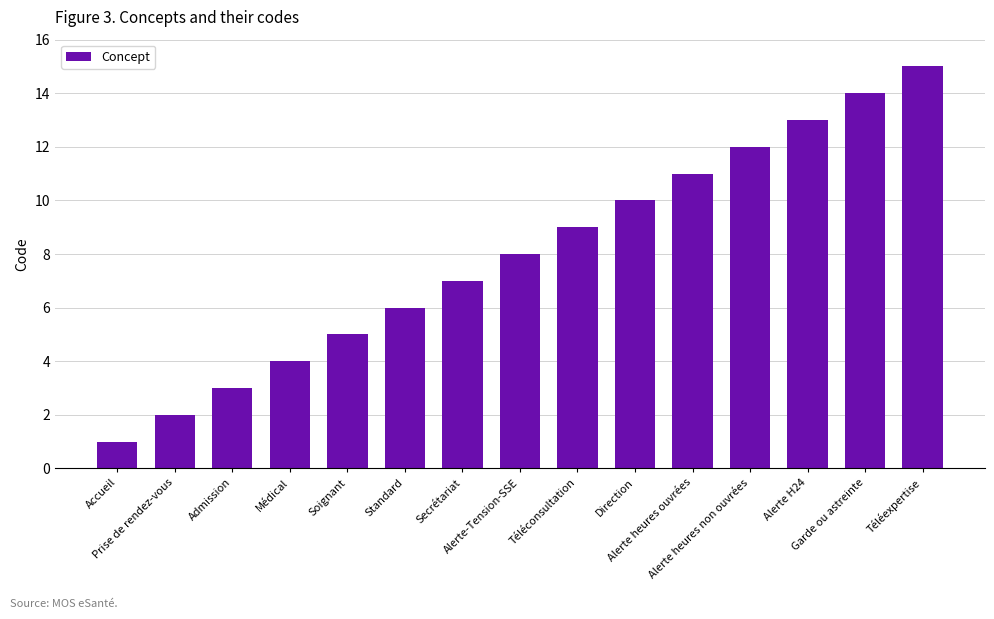

What is the value of the 4th bar from the left?

4